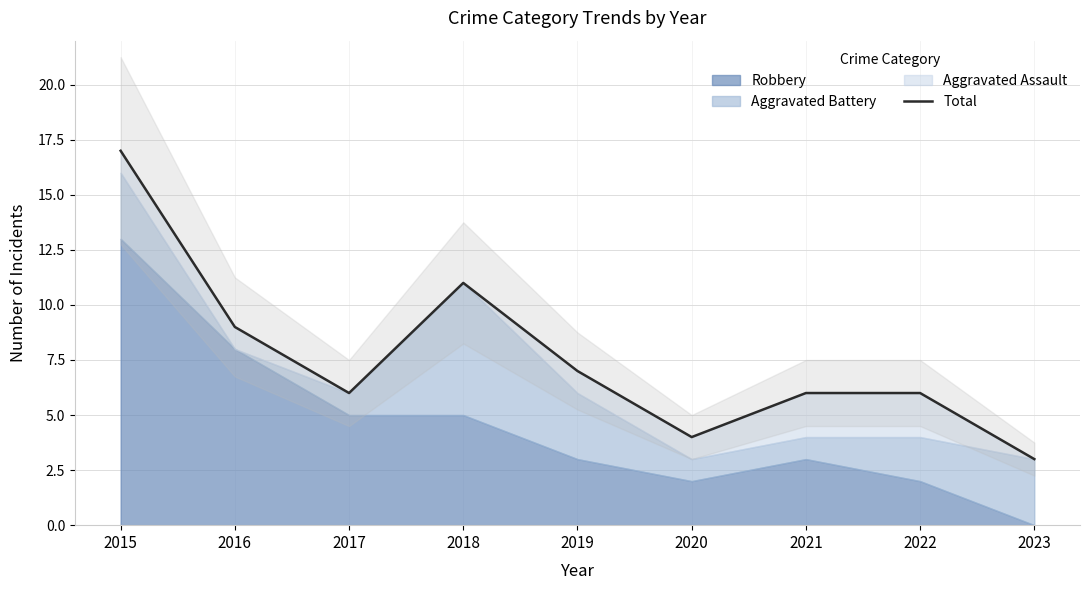

Reading left to right, extract all data points from this chart.

2015=17	2016=9	2017=6	2018=11	2019=7	2020=4	2021=6	2022=6	2023=3